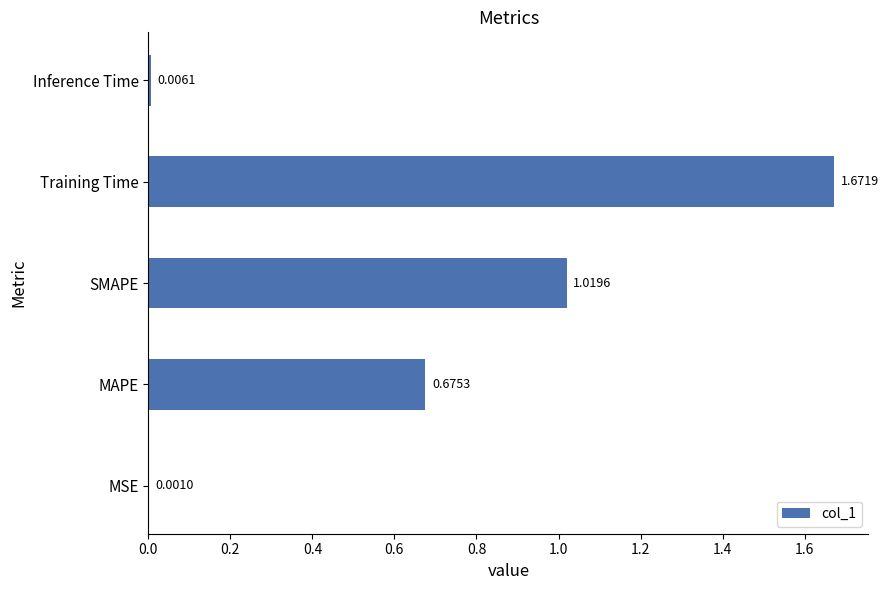

Between MAPE and MSE, which is larger?

MAPE